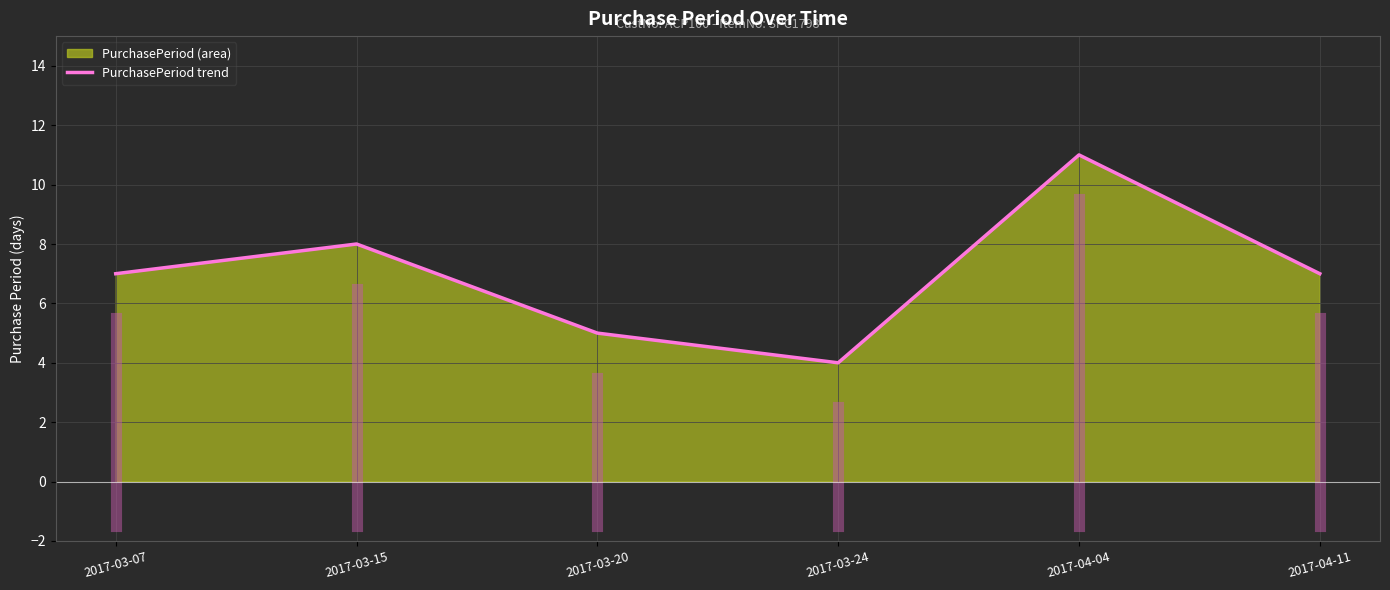

What is the value of the 1st point from the left?

7